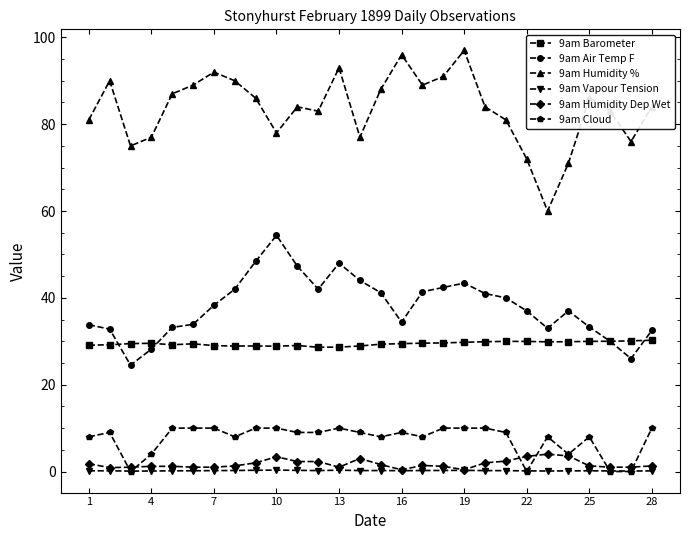

True or false: 9am Air Temp F and 9am Vapour Tension cross at least once.

False